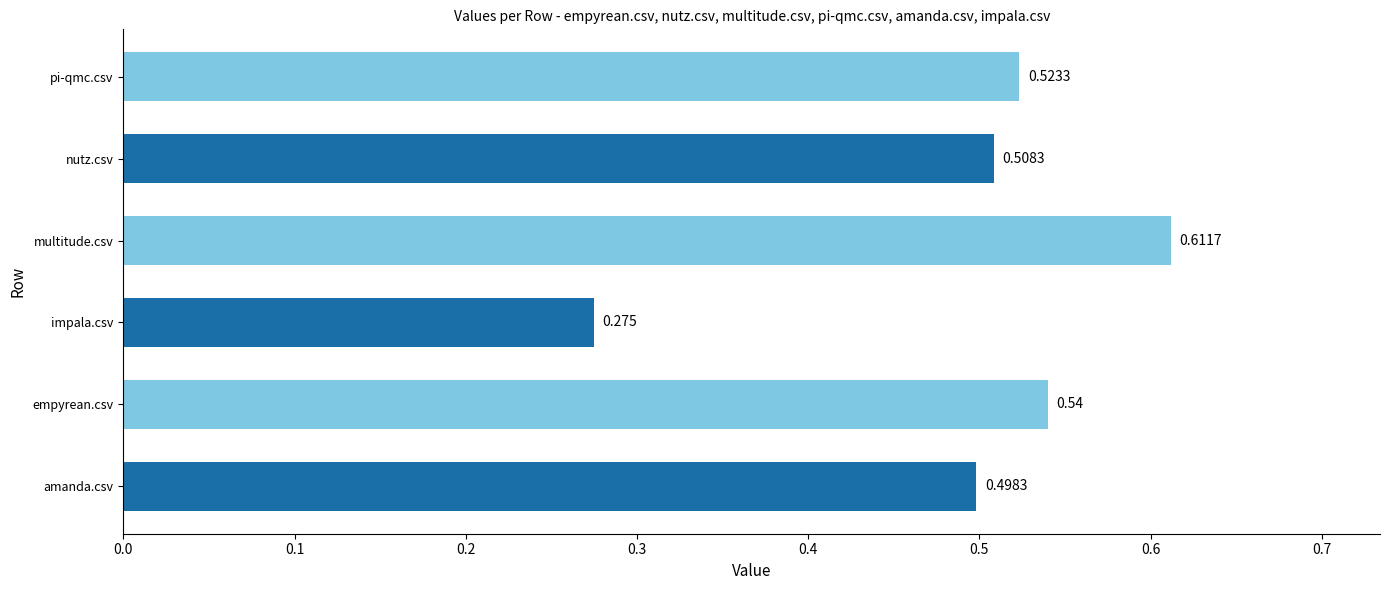

Where is the data nearest to the value 0?

impala.csv